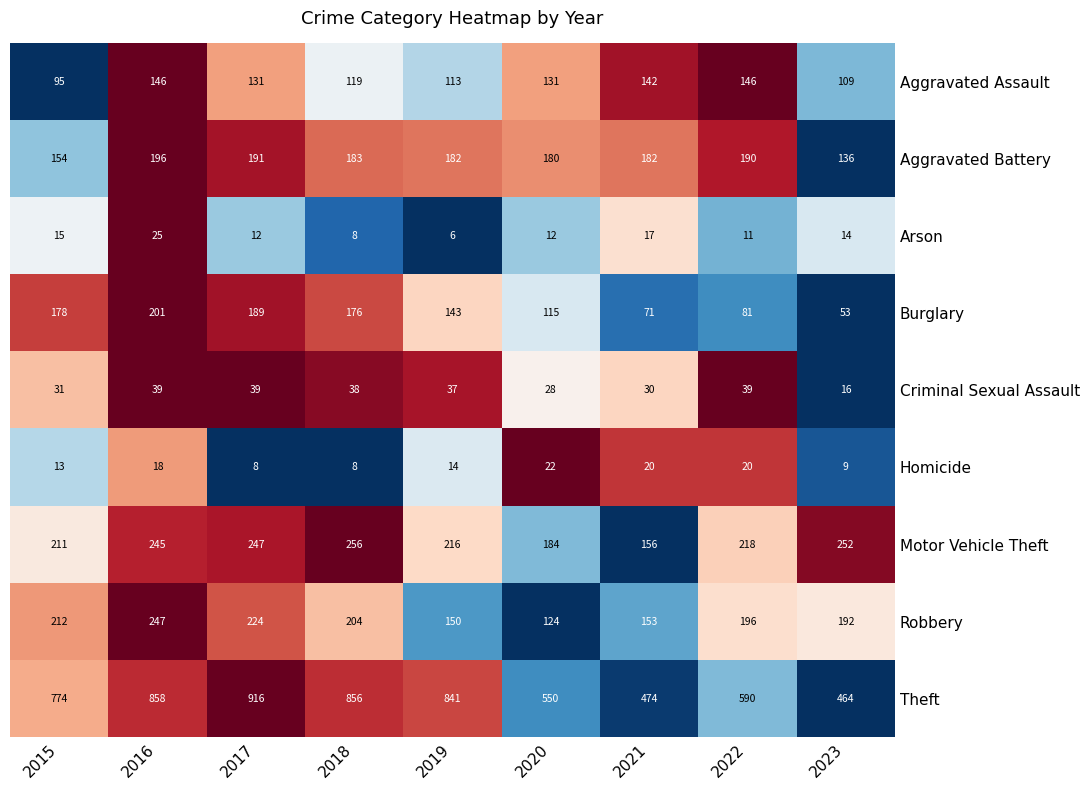

What is the spread (max minus min) of values at 2019?

835